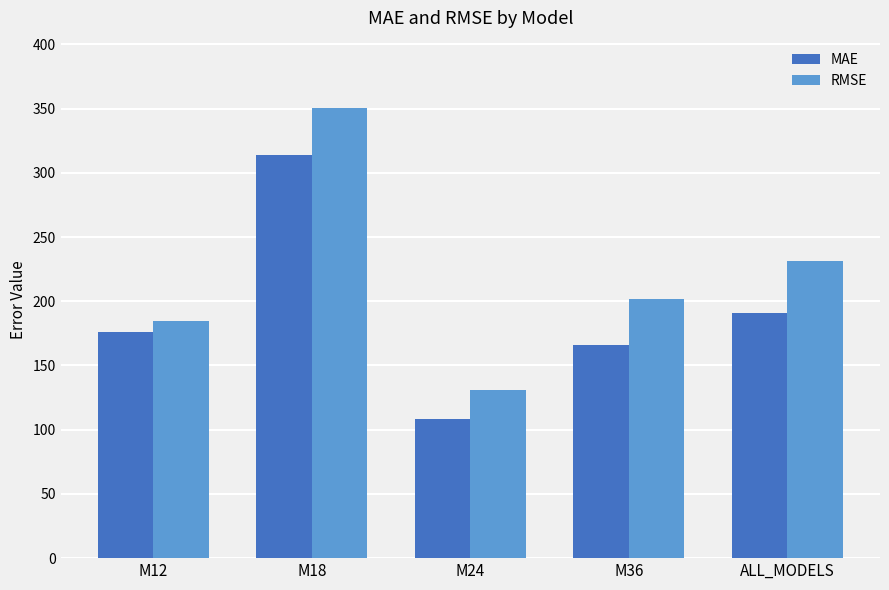

Does the chart contain stacked bars?

No